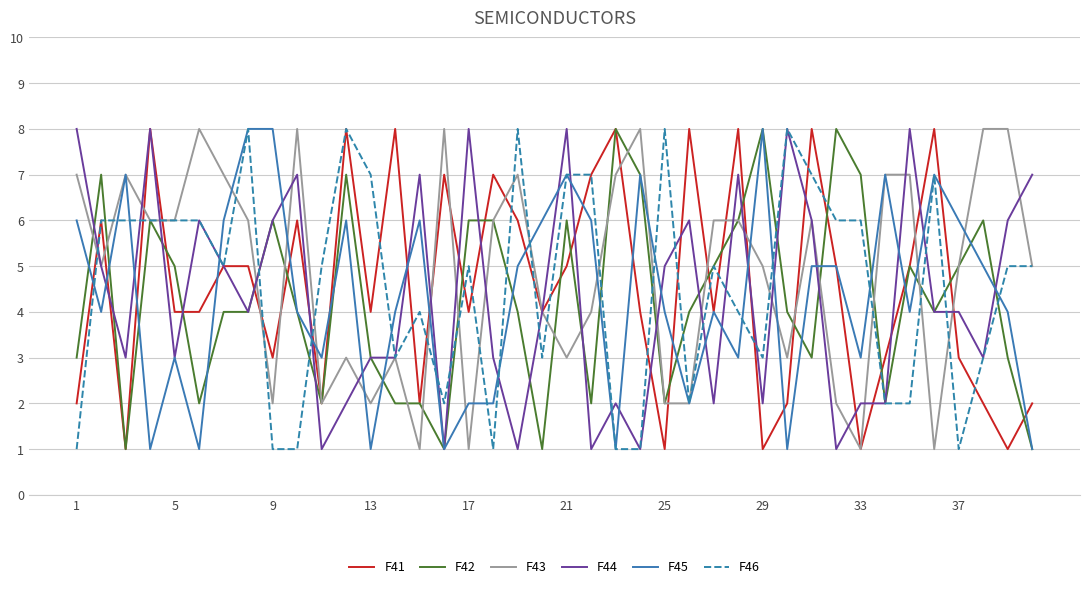

What is the maximum value shown in the chart?

8